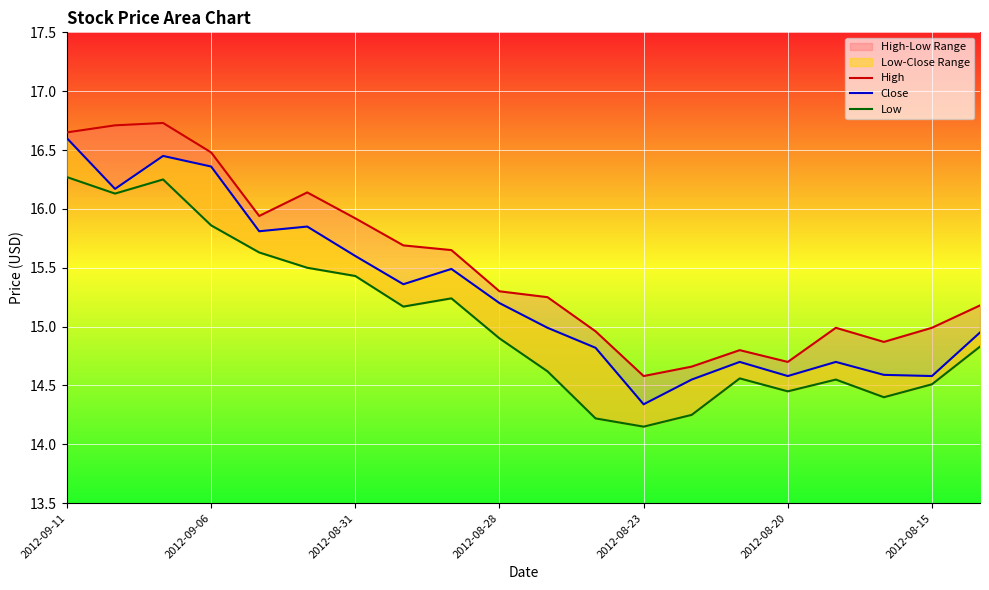

The value of Close at 16 is 14.7. True or false?

True